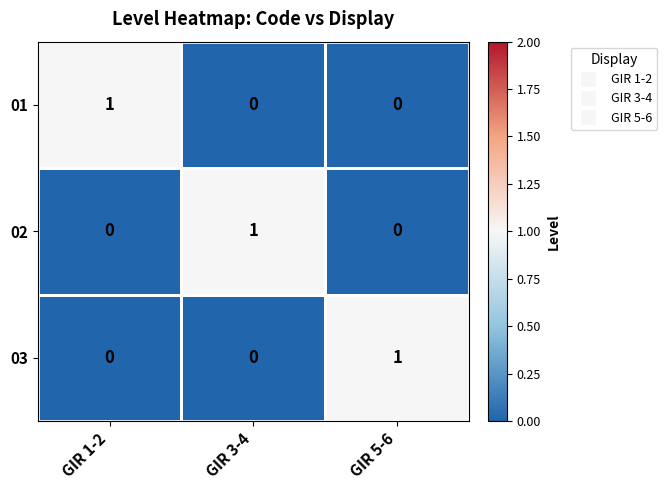

The value of 03 at GIR 5-6 is 2. True or false?

False